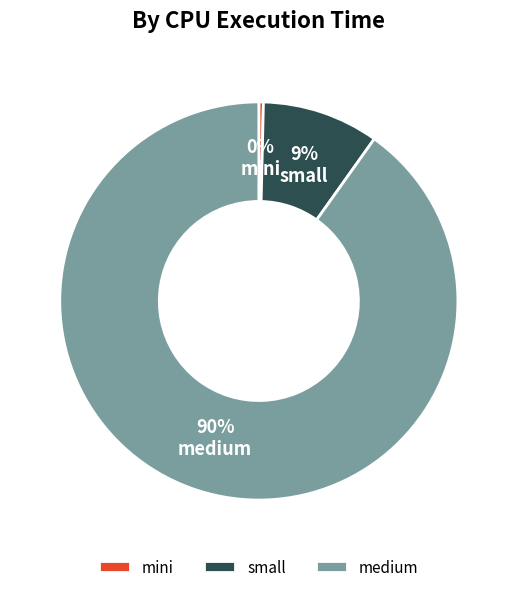

To the nearest percent, what is the average slice percentage?

33%